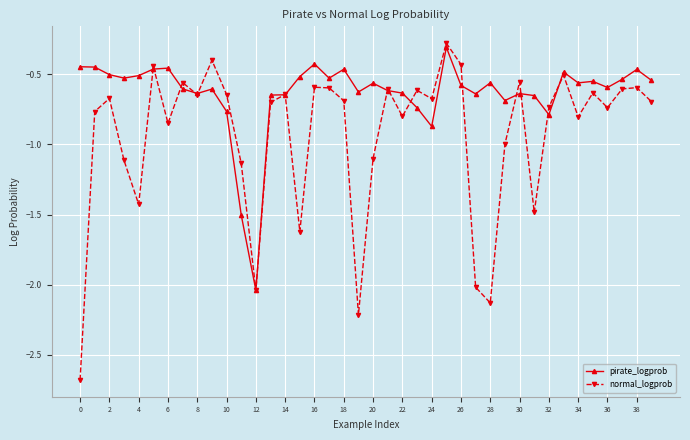

What is the difference between the second highest and second lowest values in the normal_logprob series?

1.8